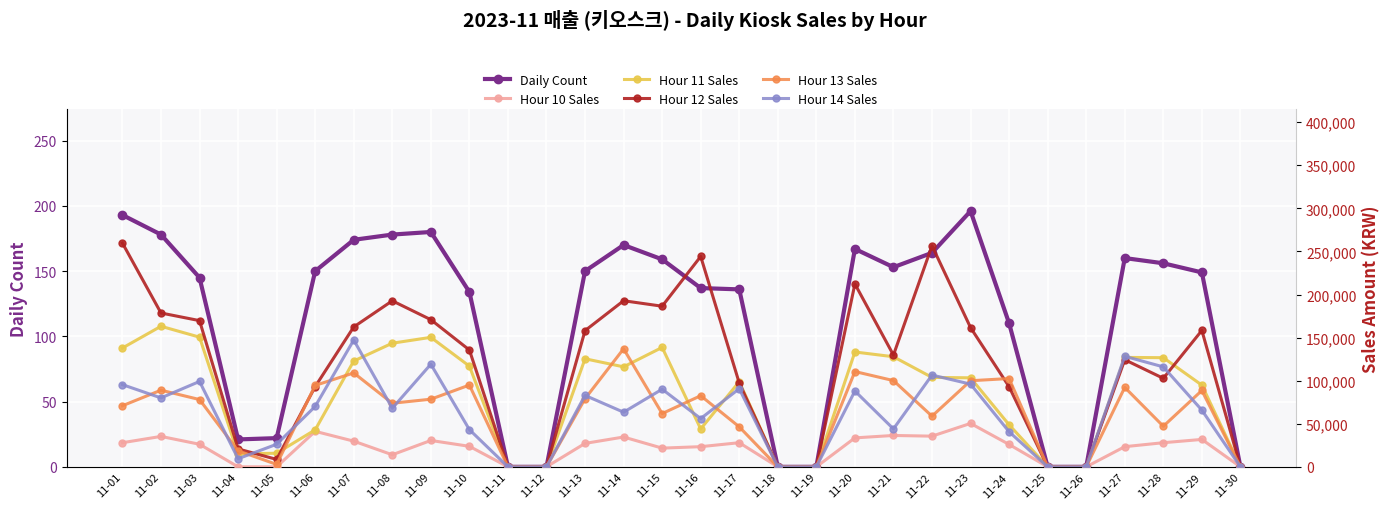

Rank the categories by Hour 11 Sales value from highest to lowest.

11-02, 11-03, 11-09, 11-08, 11-15, 11-01, 11-20, 11-21, 11-27, 11-28, 11-13, 11-07, 11-10, 11-14, 11-22, 11-23, 11-17, 11-29, 11-24, 11-16, 11-06, 11-05, 11-04, 11-11, 11-12, 11-18, 11-19, 11-25, 11-26, 11-30